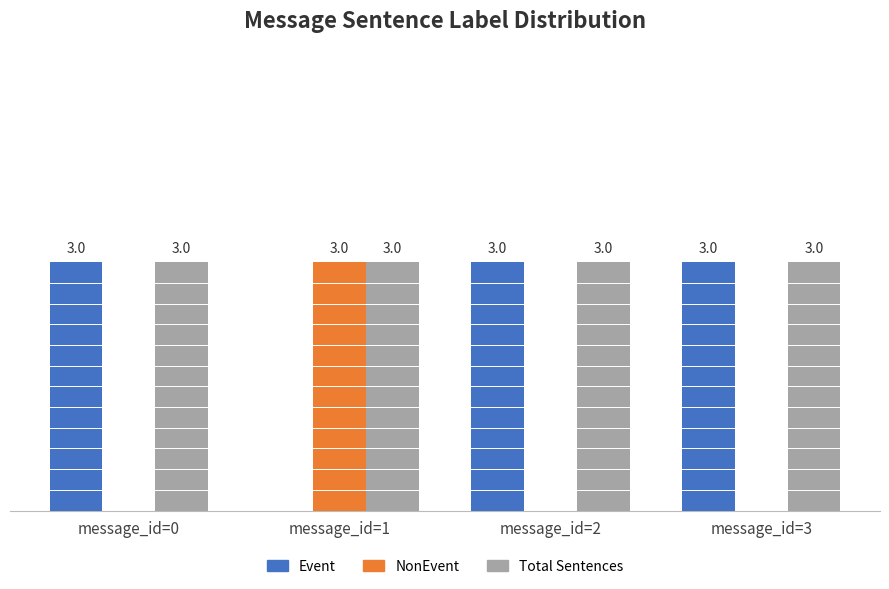

Which series has the largest total across all categories?

Total Sentences